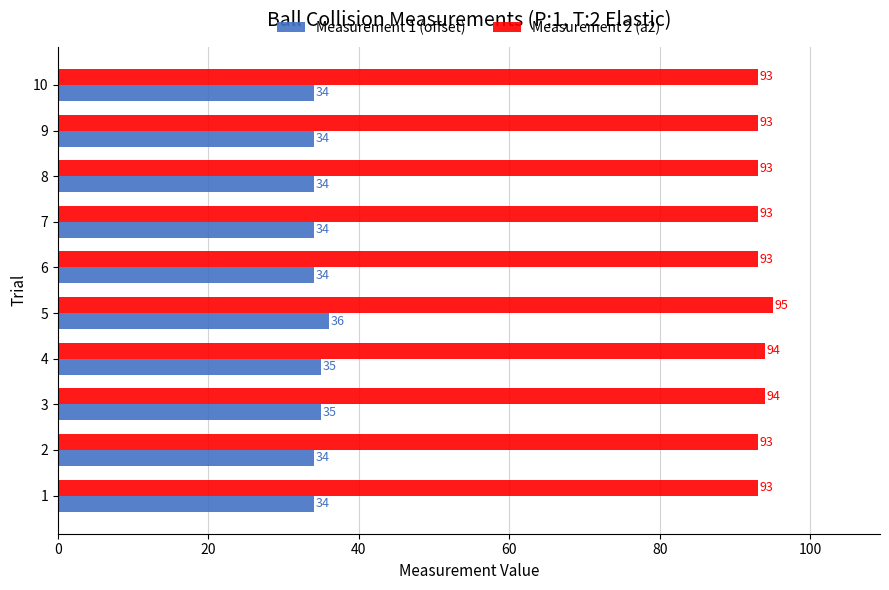

How many categories are shown in the chart?

10